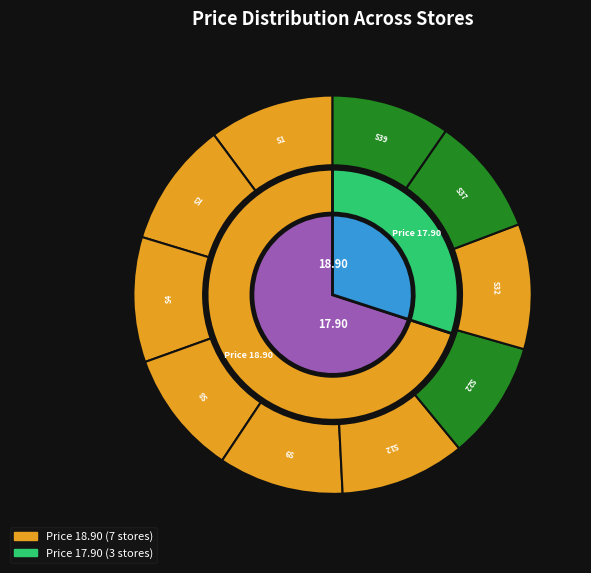

Does Store 32 represent more than half of the total?

No